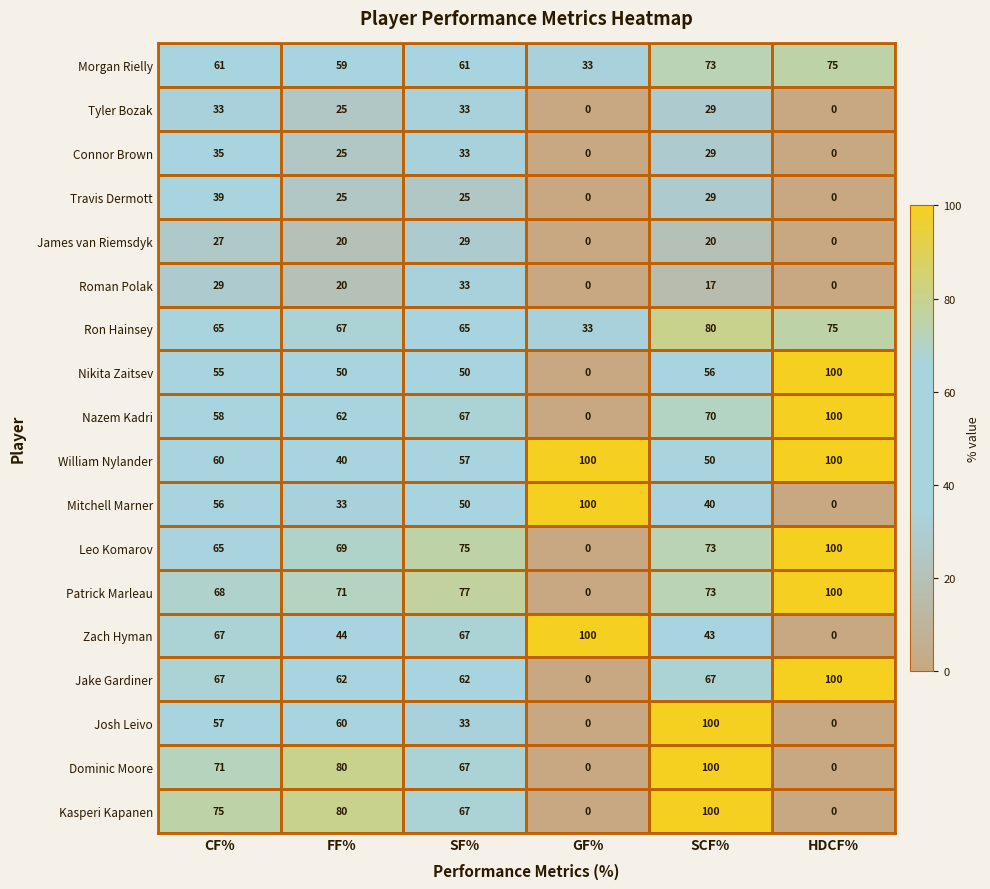

What is the difference between the maximum and minimum values in the Nikita Zaitsev series?

100